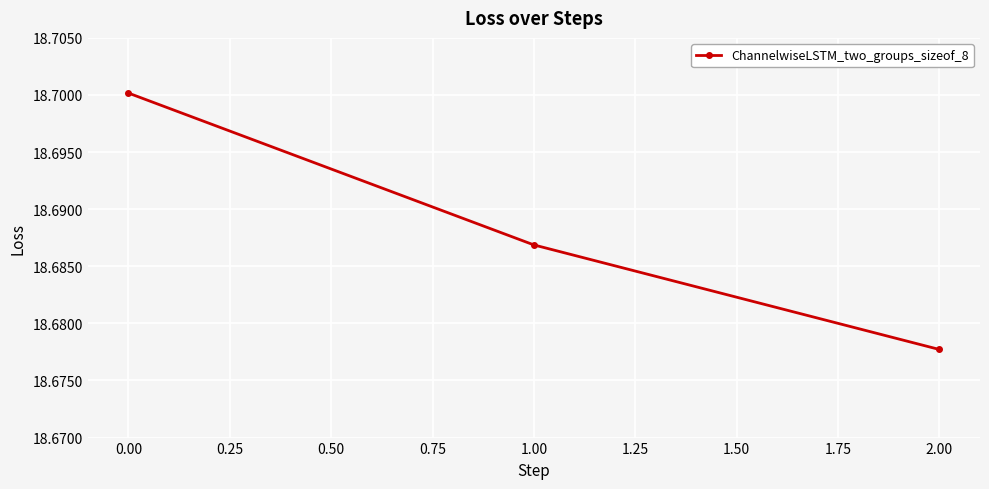

Which category has the lowest value across all series?

2.00